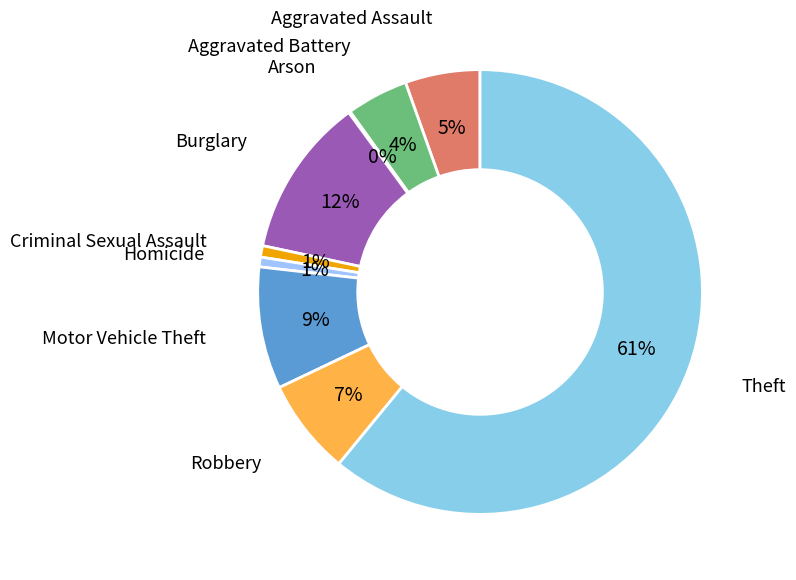

To the nearest percent, what is the difference between the largest and smallest slice percentages?

61%